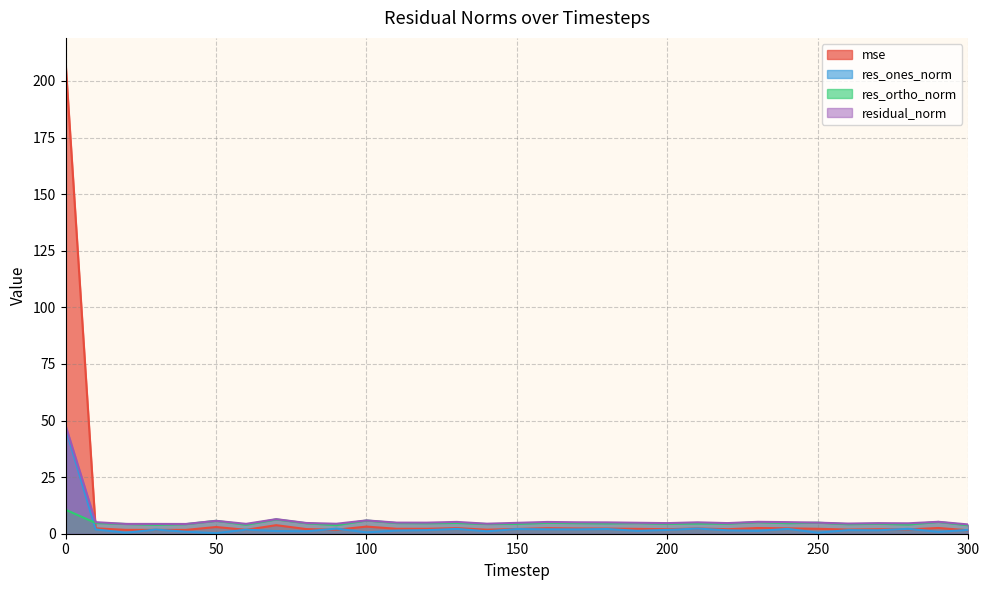

At 230, list the series in order from largest to smallest.

residual_norm, res_ortho_norm, mse, res_ones_norm